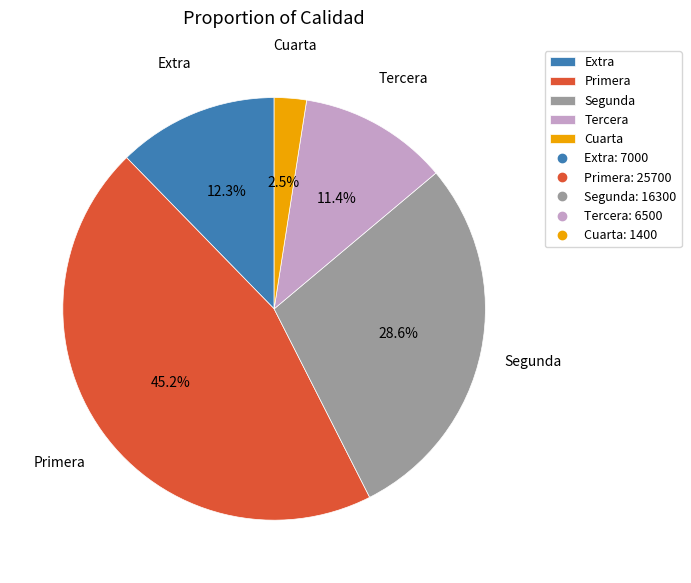

What is the ratio of the value at Extra to the value at Tercera?

1.1